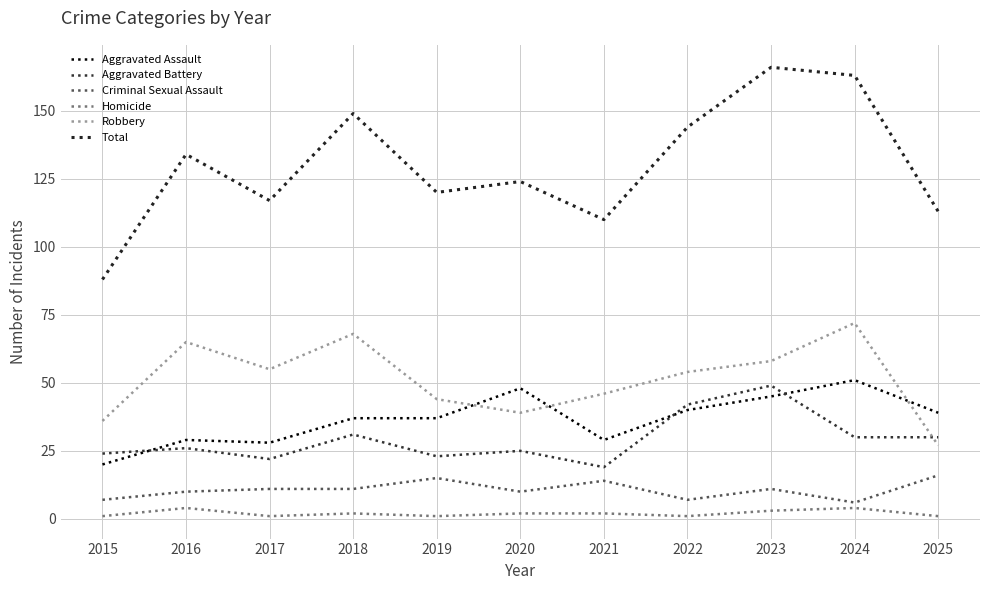

How many values in the Criminal Sexual Assault series are below 11?

5